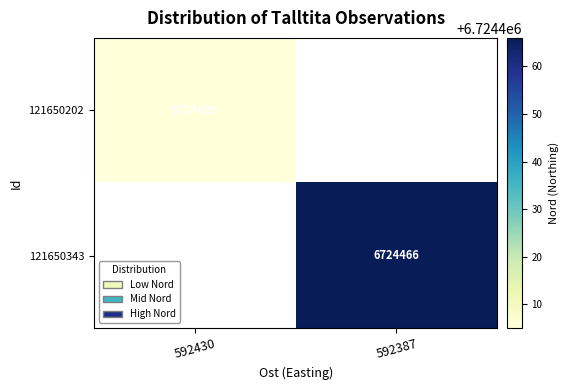

True or false: 121650343 has a value of 8814162 at 592387.

False